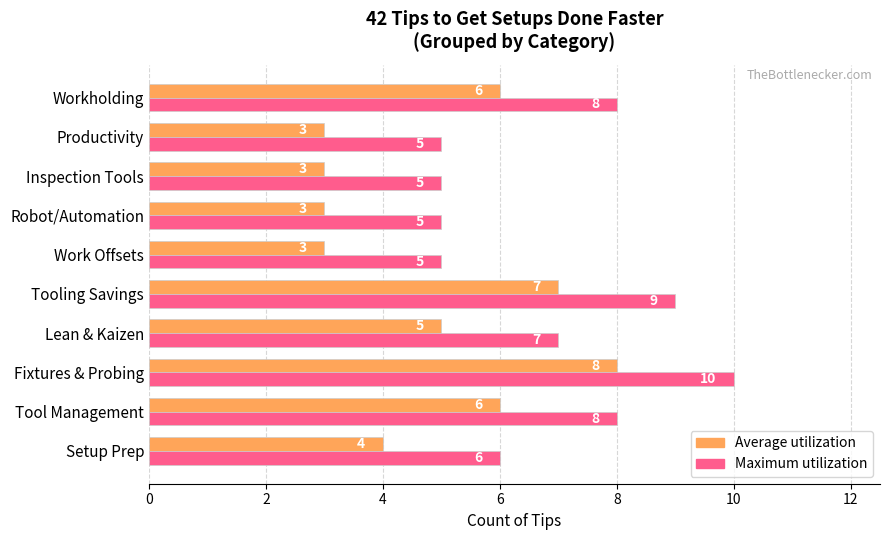

Count the Maximum utilization values in the range 5 to 8.

8